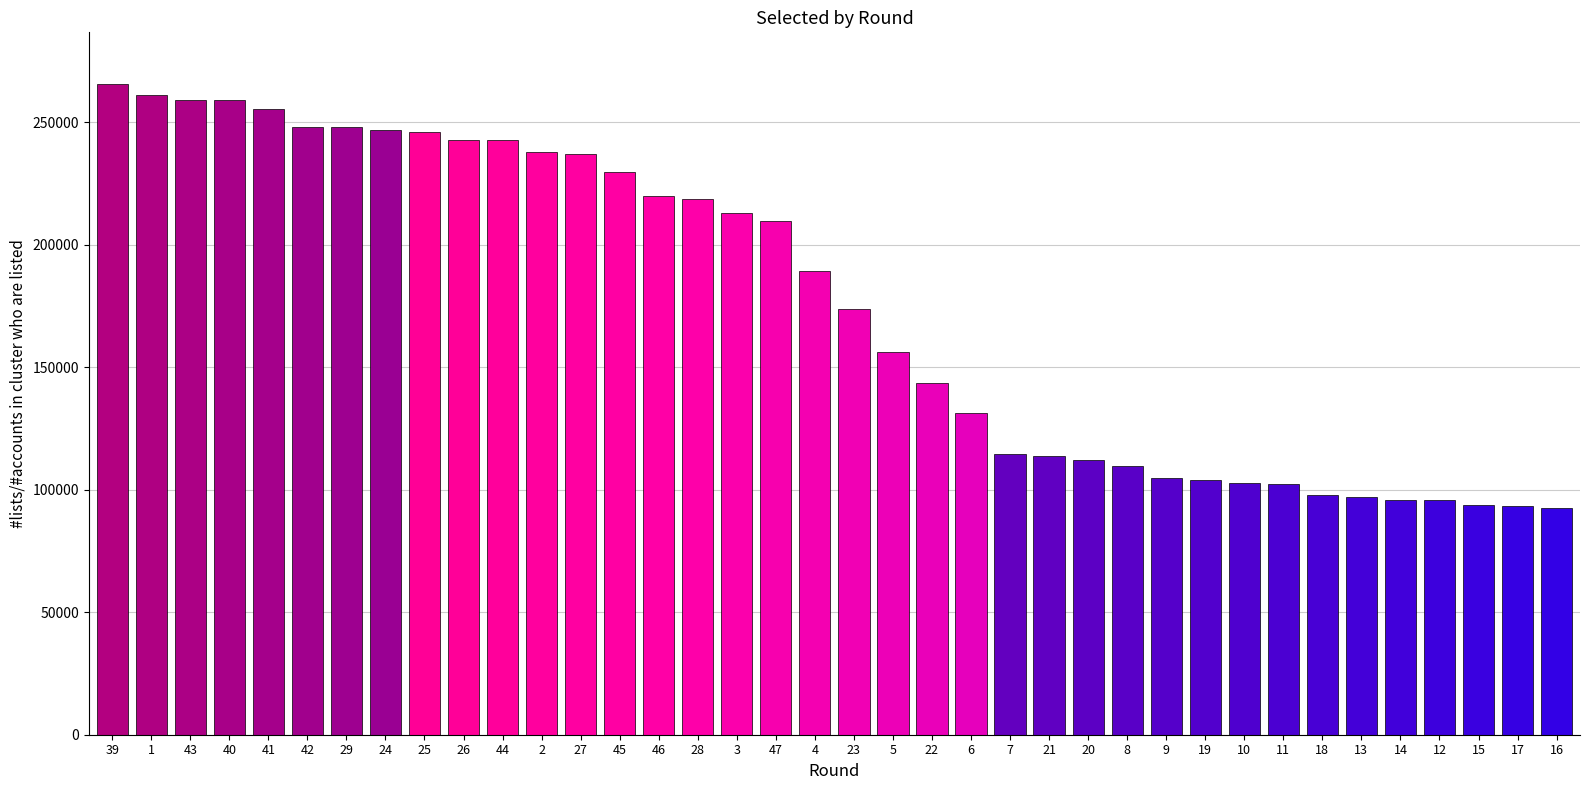

At which label does the data first exceed 189131?

39